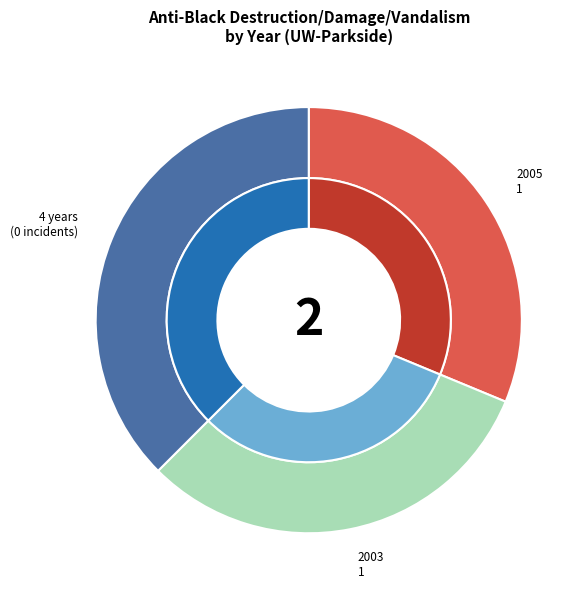

Count the number of slices in the pie.

6